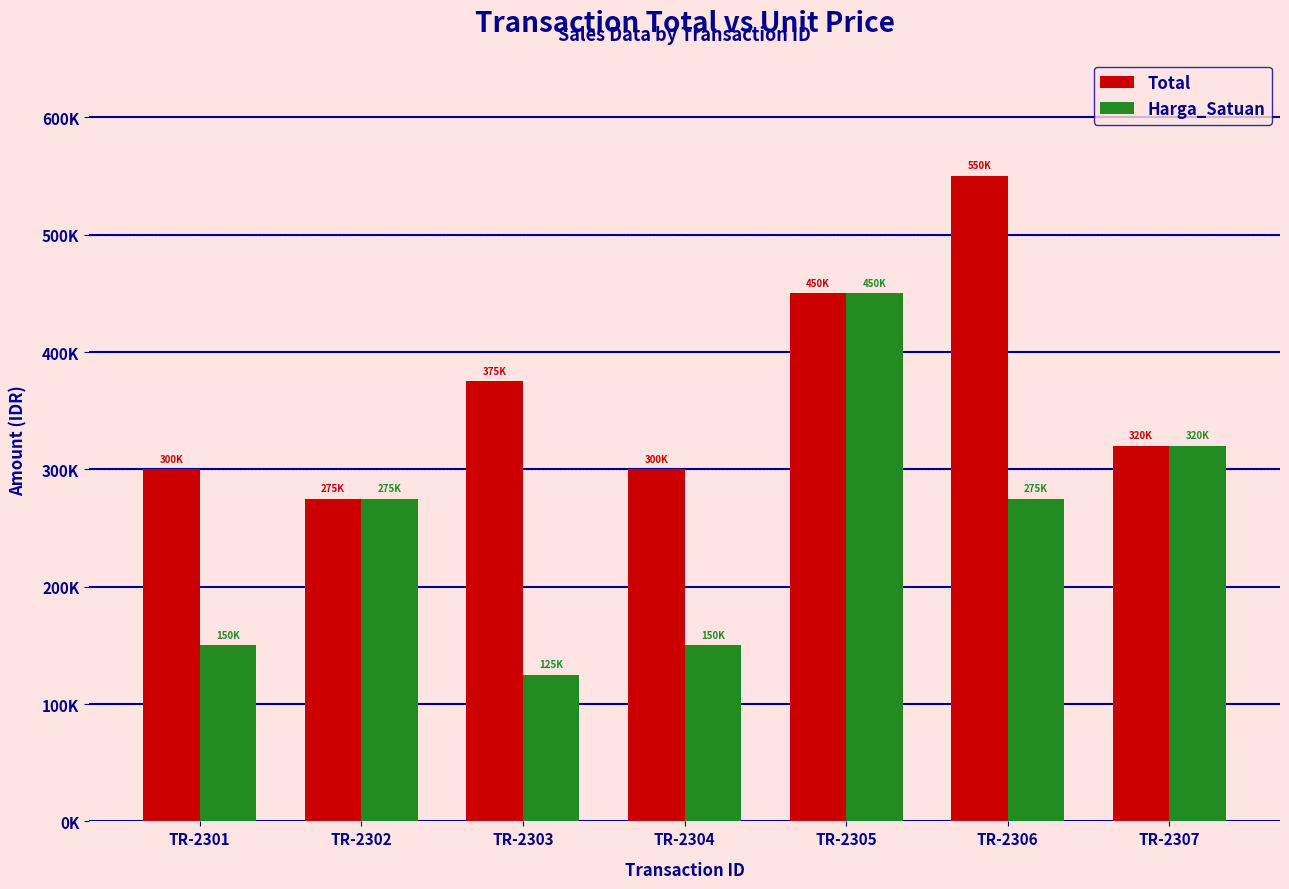

What are all the series names shown in the legend?

Total, Harga_Satuan